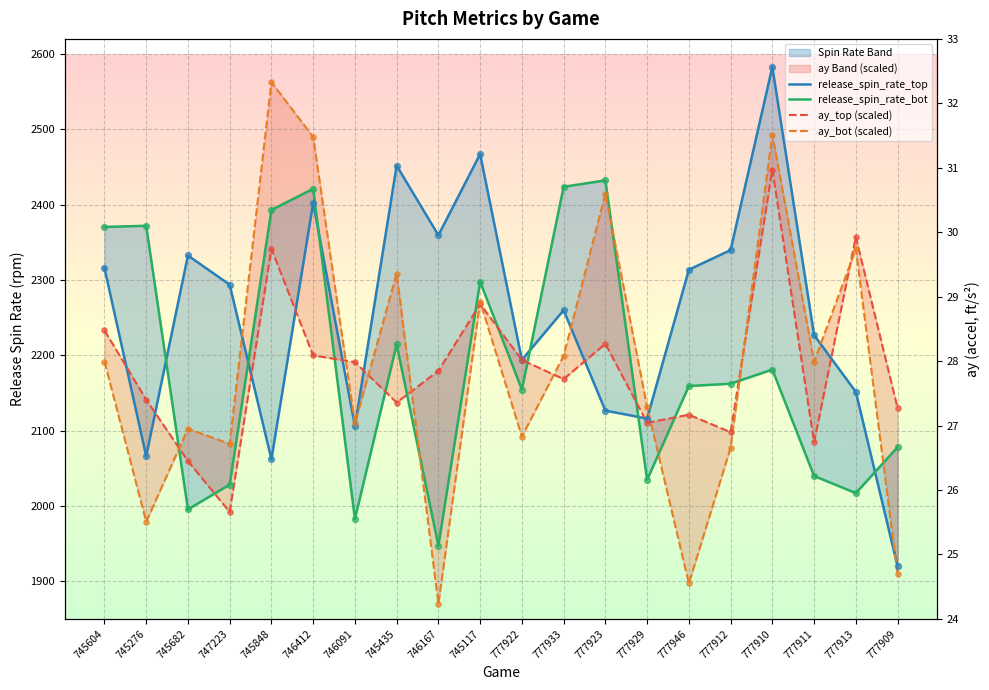

What is the total value across all series at 745848?

9358.6